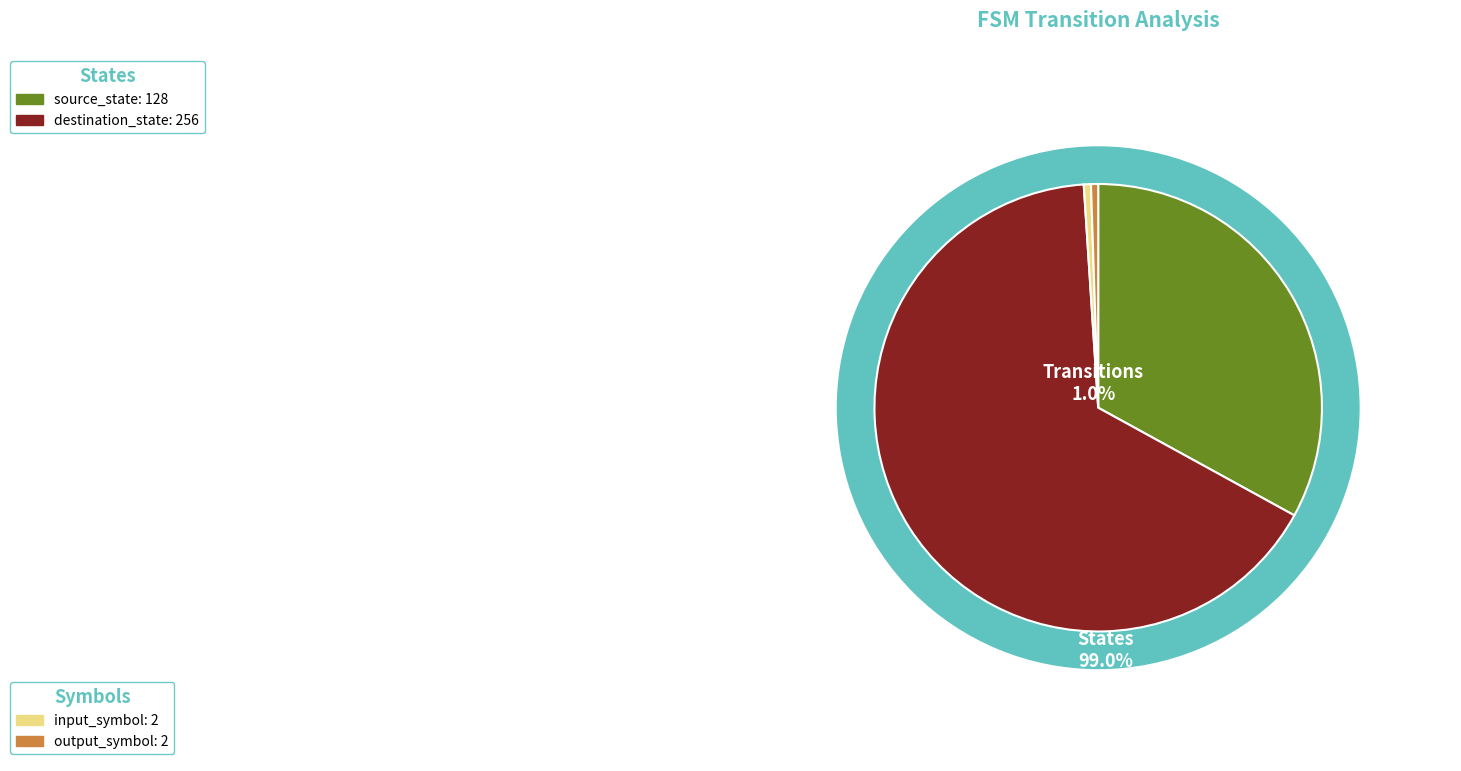

Is it true that a is 11% of the pie?

False